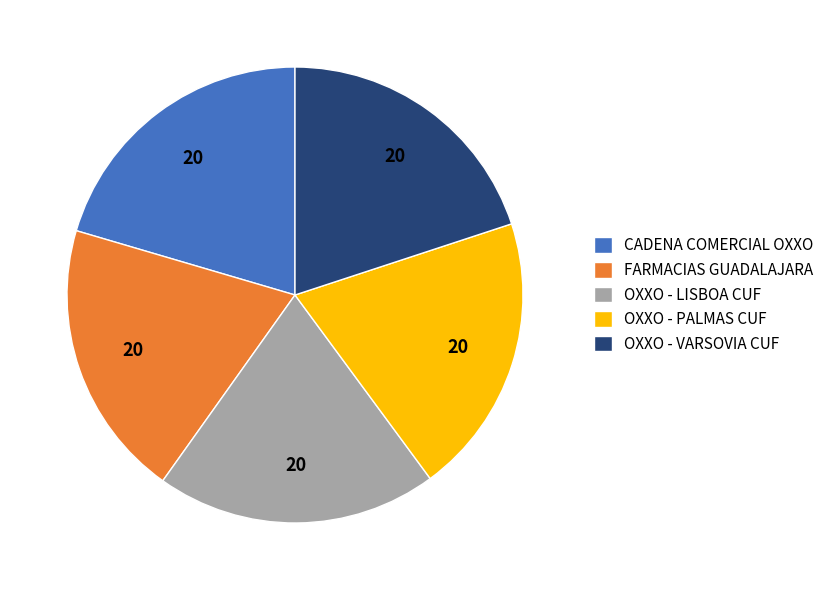

Does any single category account for the majority?

No